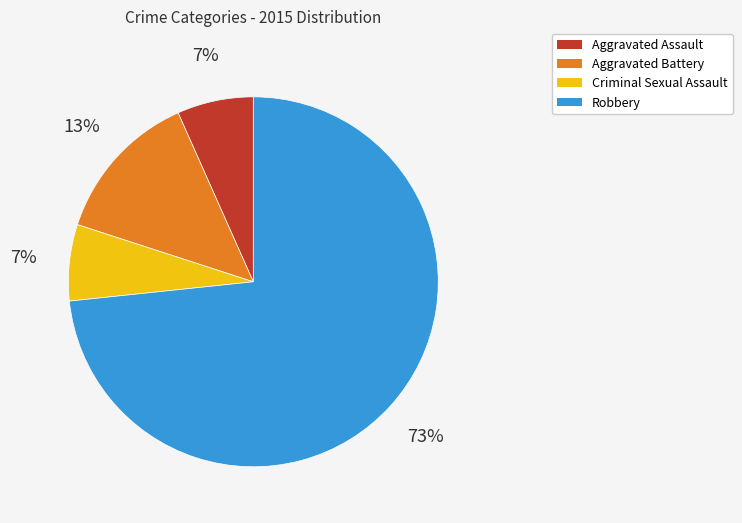

The Robbery slice represents 73% of the pie. True or false?

True